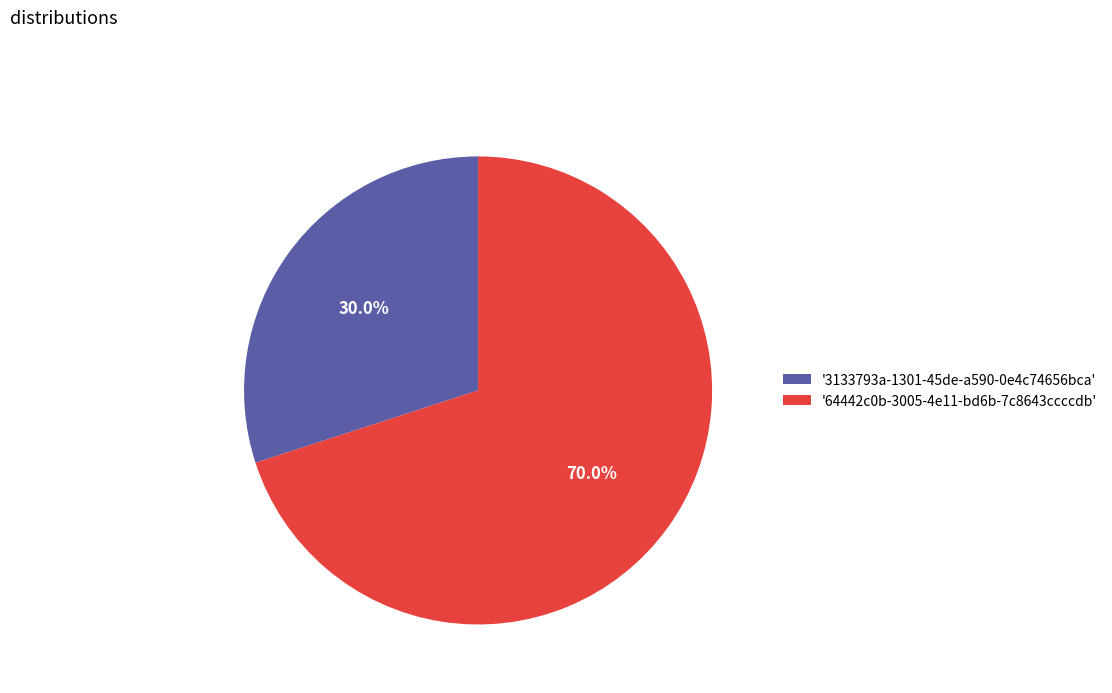

To the nearest percent, what is the difference between the largest and smallest slice percentages?

40%